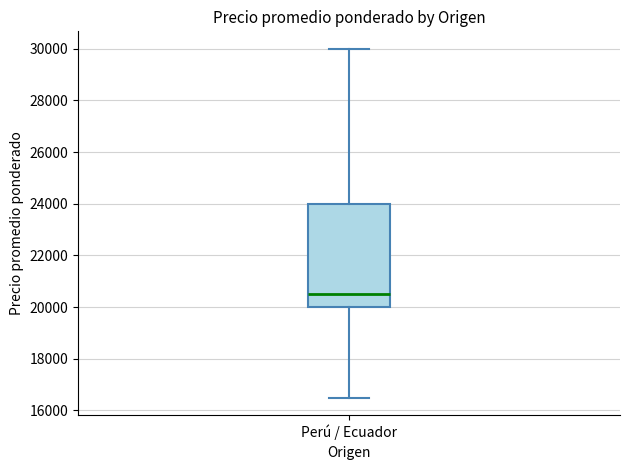

Read this box plot against the y-axis: the position of the median line, the range covered by the box, and the ends of both whiskers. The values are not printed on the chart, so give them approximately, as read against the axis.

median 20600, box 20000 to 24000, whiskers 16600 to 30000